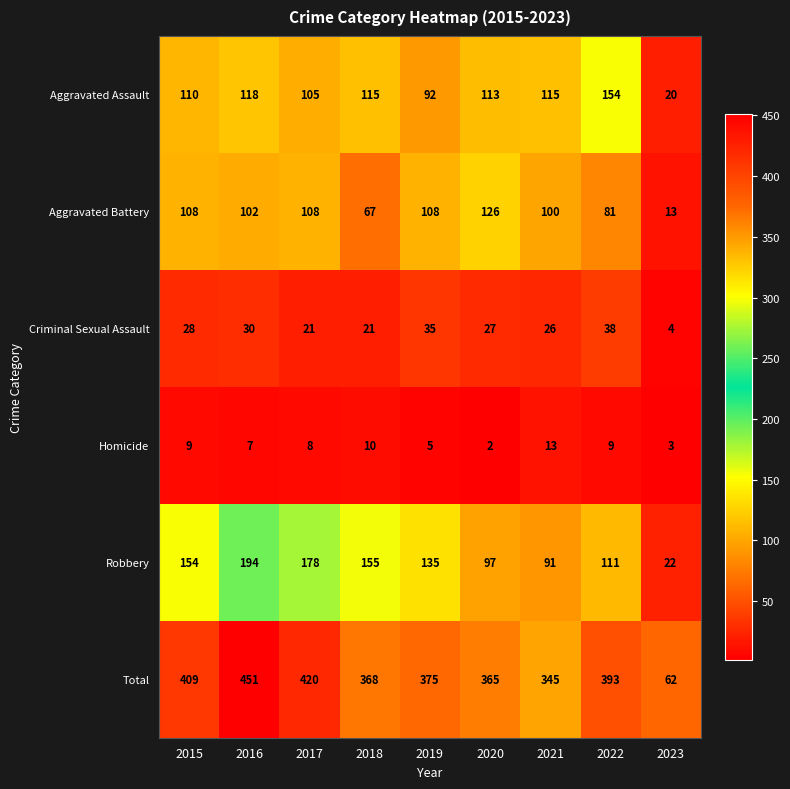

The value of Criminal Sexual Assault at 2016 is 30. True or false?

True